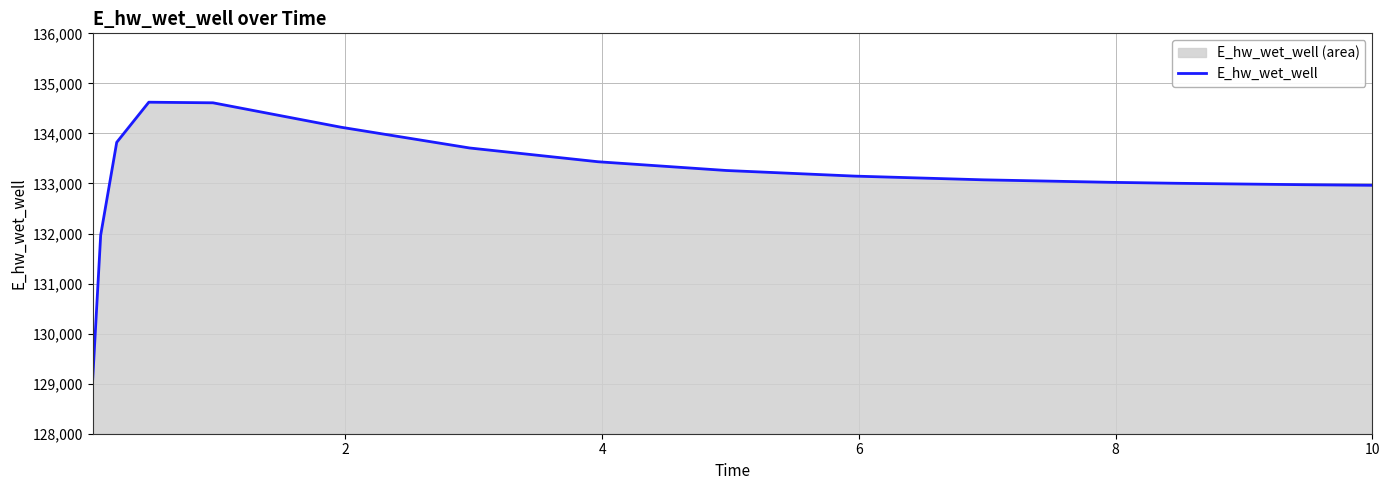

What is the difference between the second highest and minimum values?

5543.1